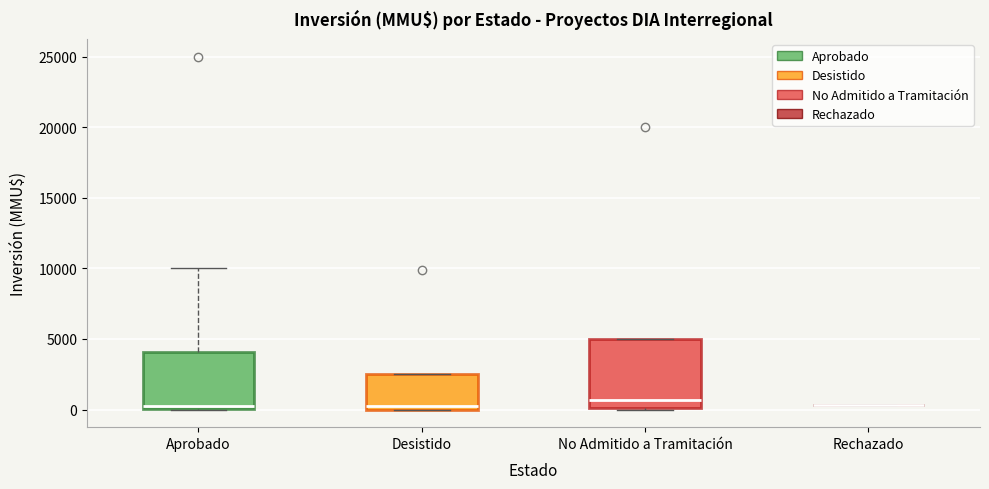

Which box is the tallest, from its lower edge to its upper edge?

No Admitido a Tramitación